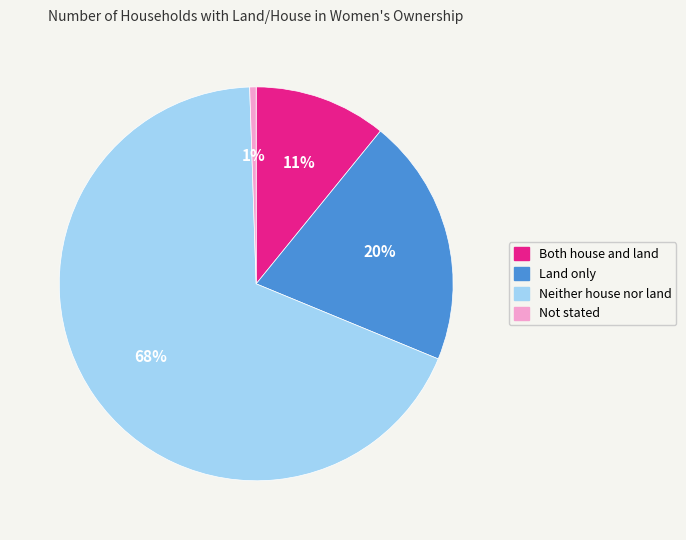

Rank the categories by value from highest to lowest.

Neither house nor land, Land only, Both house and land, Not stated